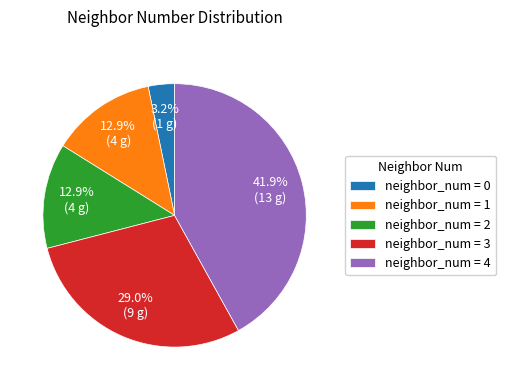

Approximately how many times larger is the value at neighbor_num = 3 compared to neighbor_num = 4?

0.7